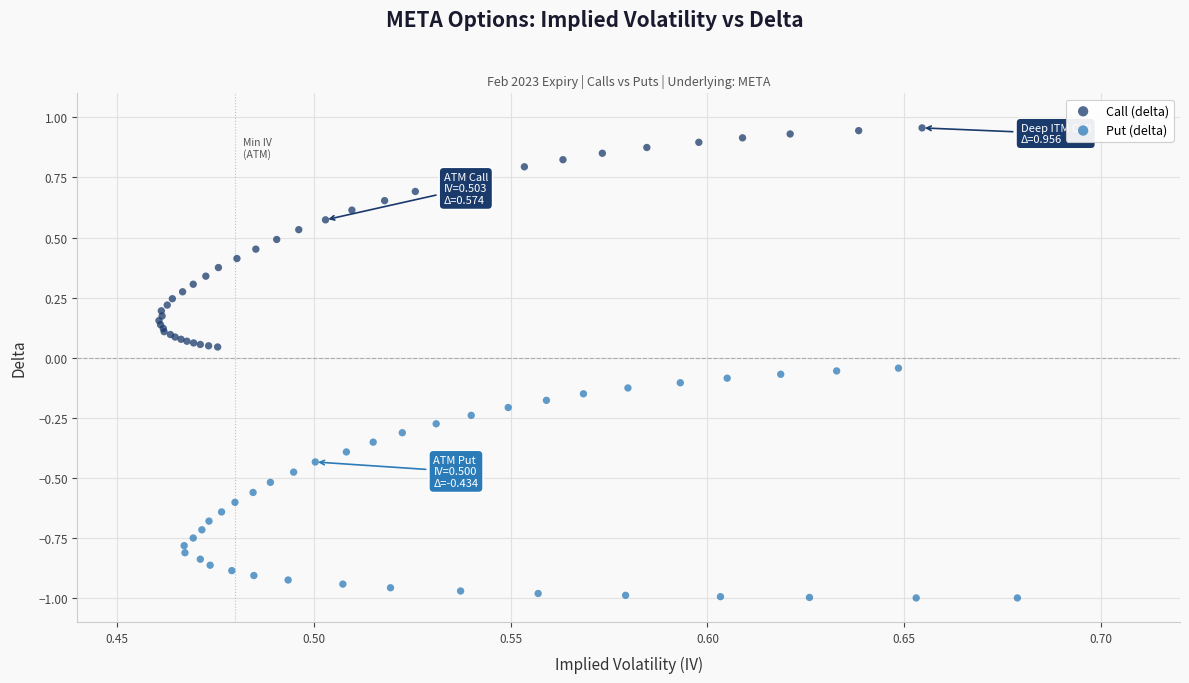

Which series has the widest spread of Y values?

Put (delta)